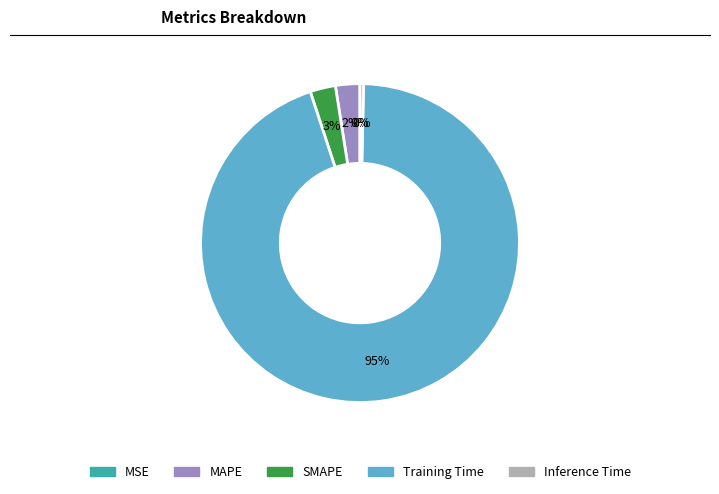

The SMAPE slice represents 17% of the pie. True or false?

False